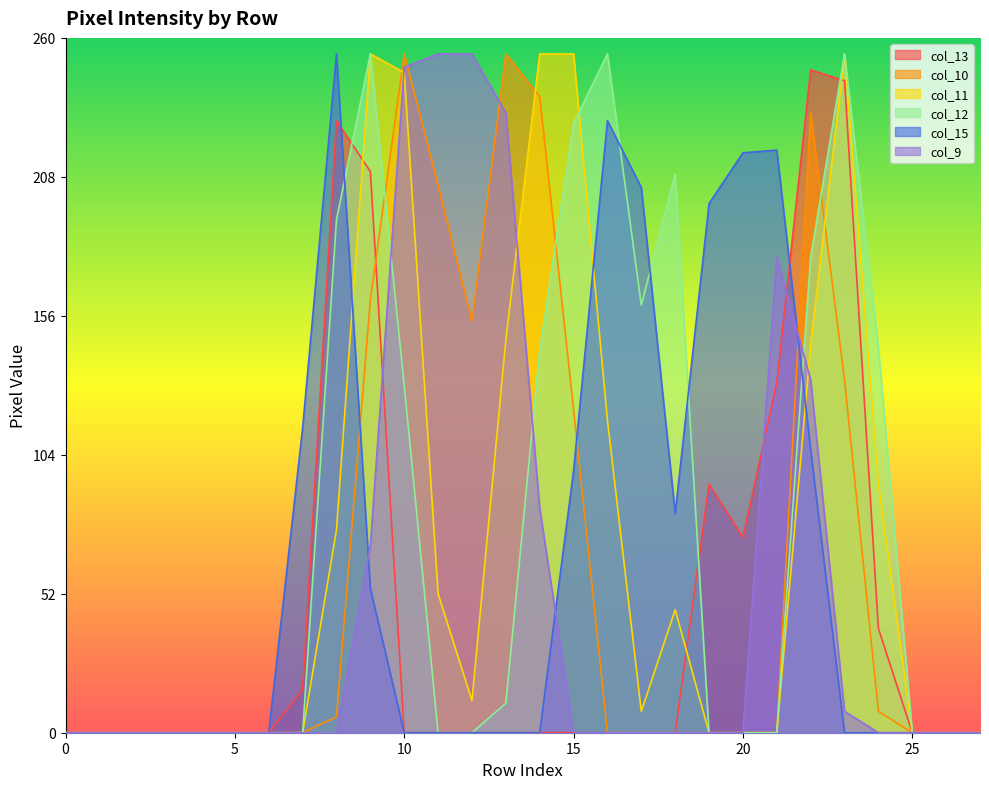

How many values in the col_15 series exceed 0?

11